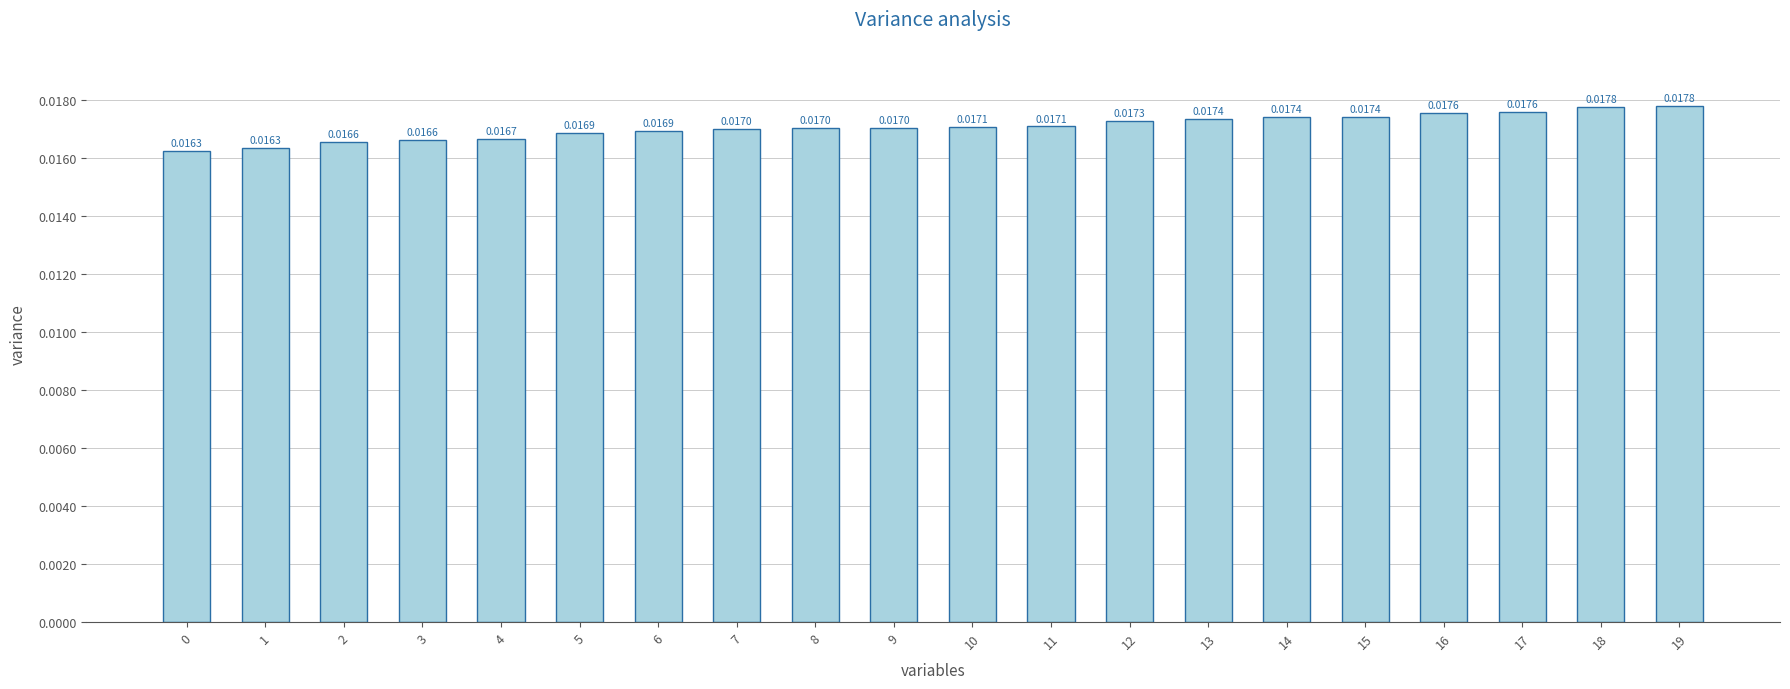

What is the sum of all values?

0.3